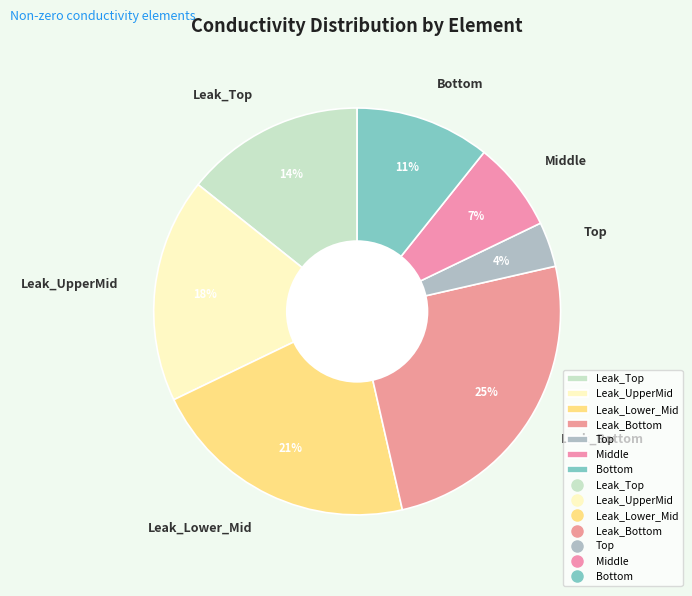

Rank the categories by value from highest to lowest.

Leak_Bottom, Leak_Lower_Mid, Leak_UpperMid, Leak_Top, Bottom, Middle, Top